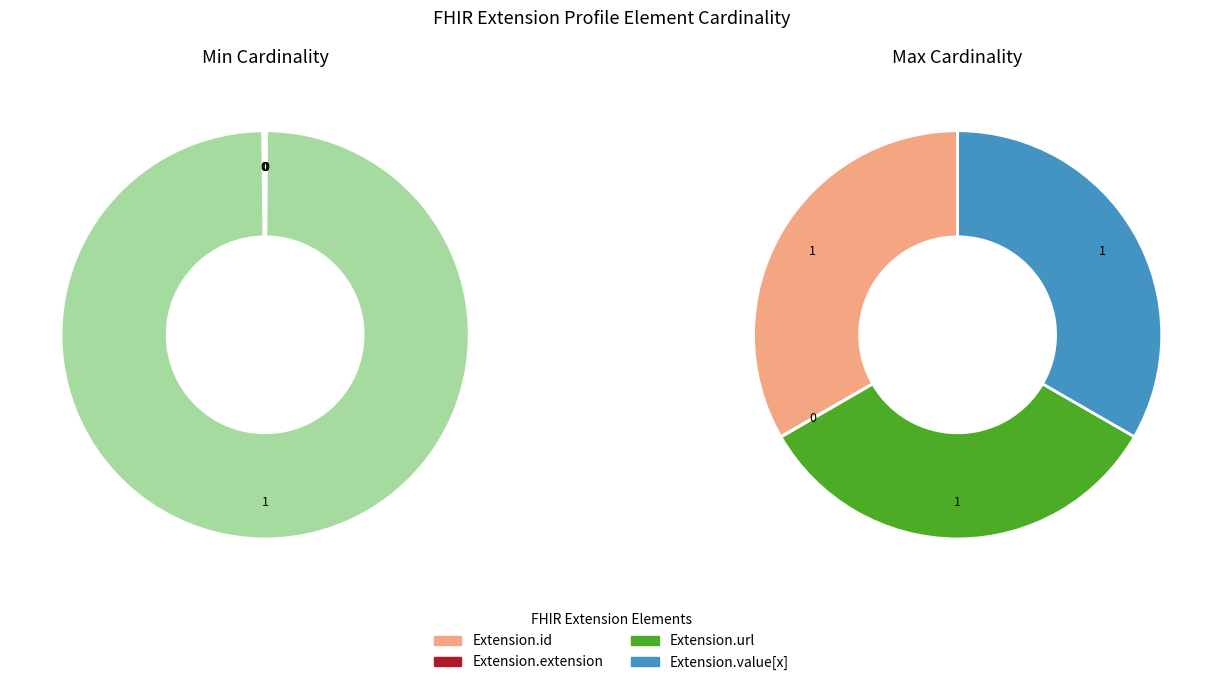

How many segments does this pie chart have?

4